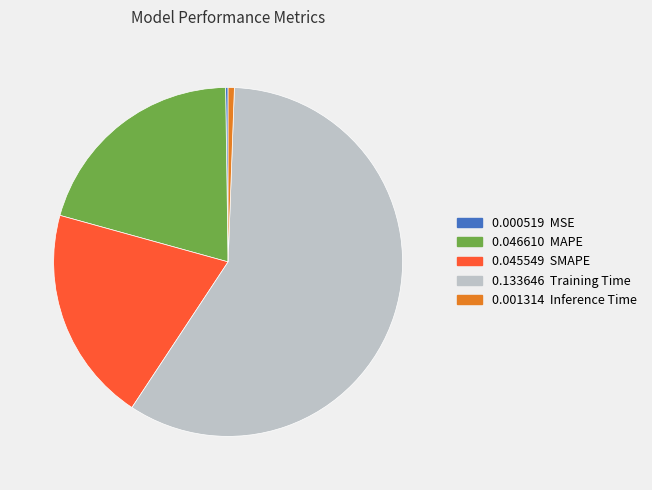

Is there a majority slice in this chart?

Yes